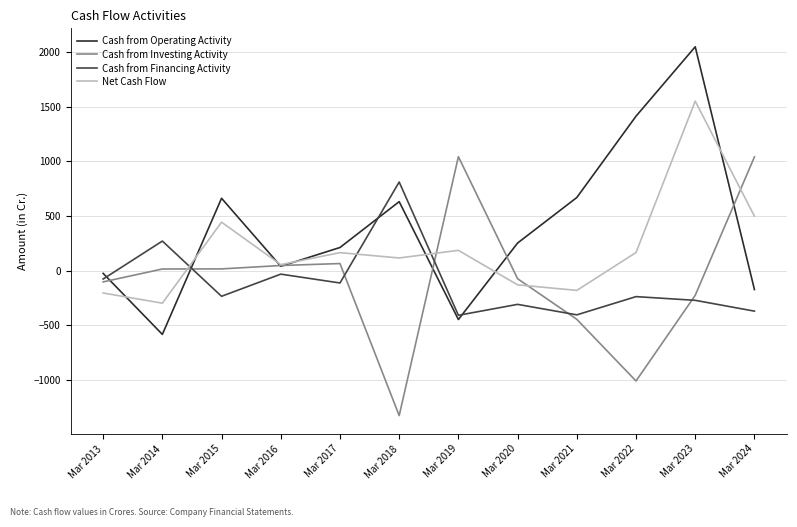

True or false: Cash from Investing Activity and Cash from Operating Activity intersect in this chart.

True